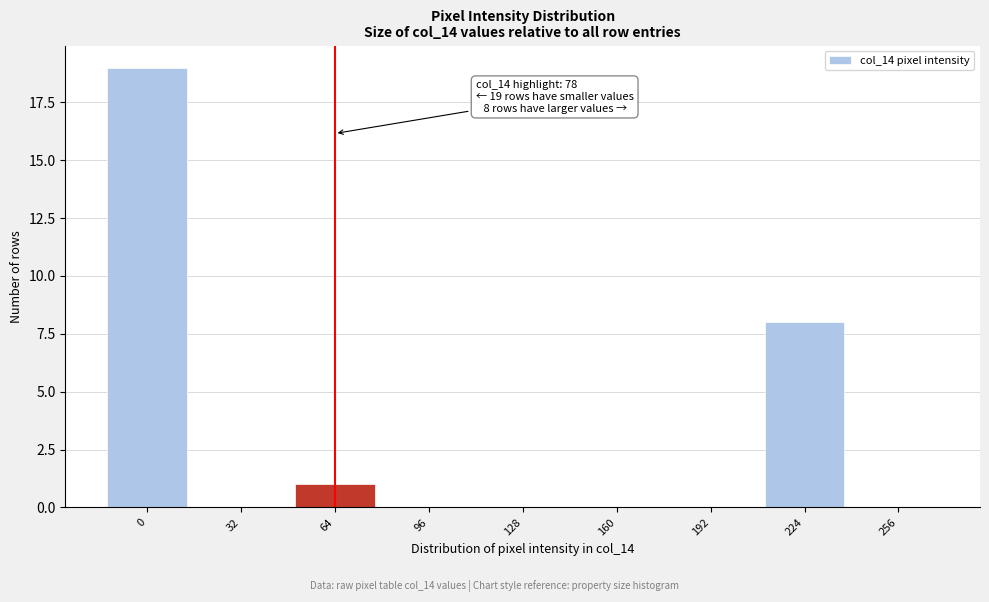

Reading left to right, extract all data points from this chart.

0=19	32=0	64=1	96=0	128=0	160=0	192=0	224=8	256=0